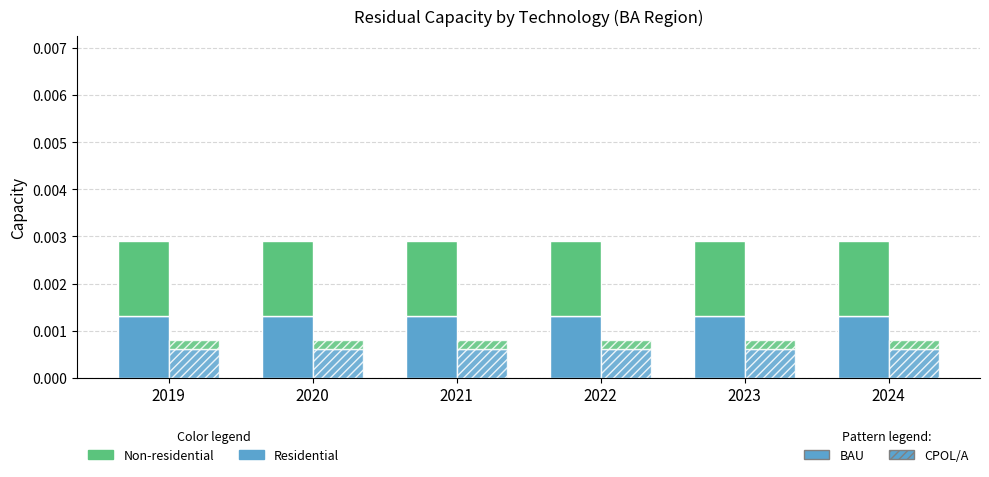

At which category is the sum across all series the highest?

2019